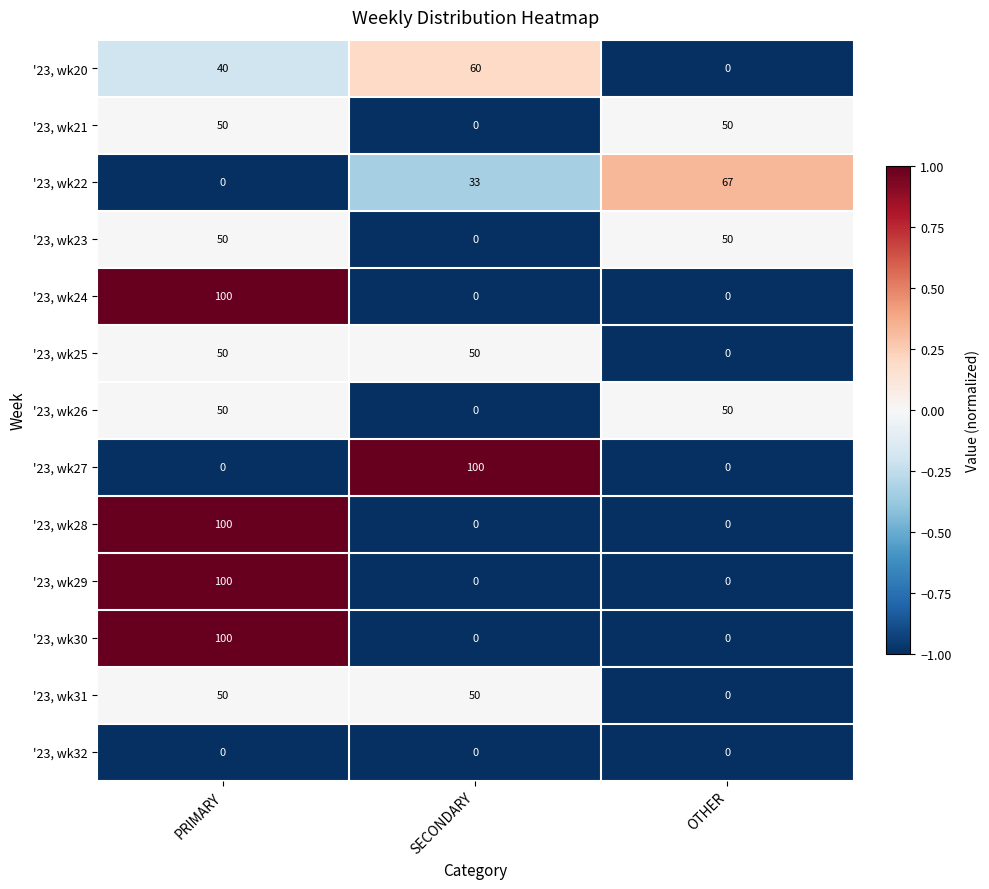

What is the average value of the '23, wk23 series?

33